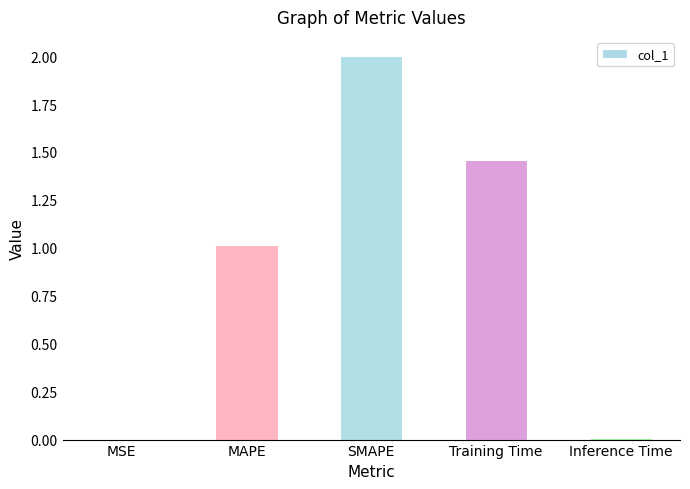

Between Training Time and Inference Time, which is larger?

Training Time